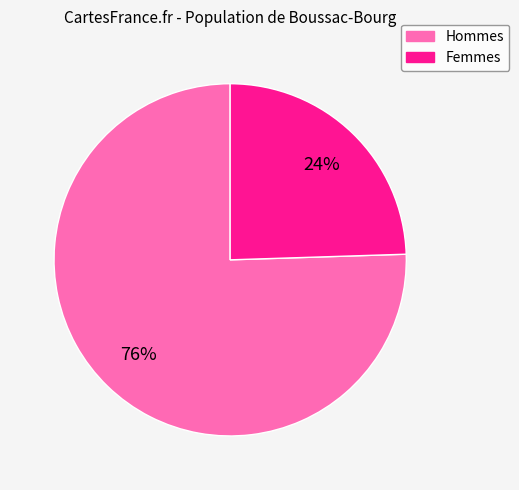

To the nearest percent, what is the average slice percentage?

50%